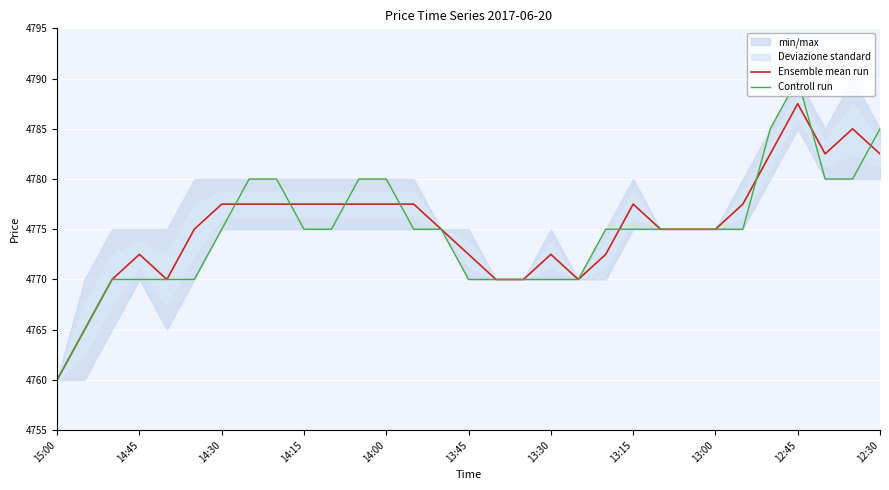

How many values in the Controll run series are below 4775?

11